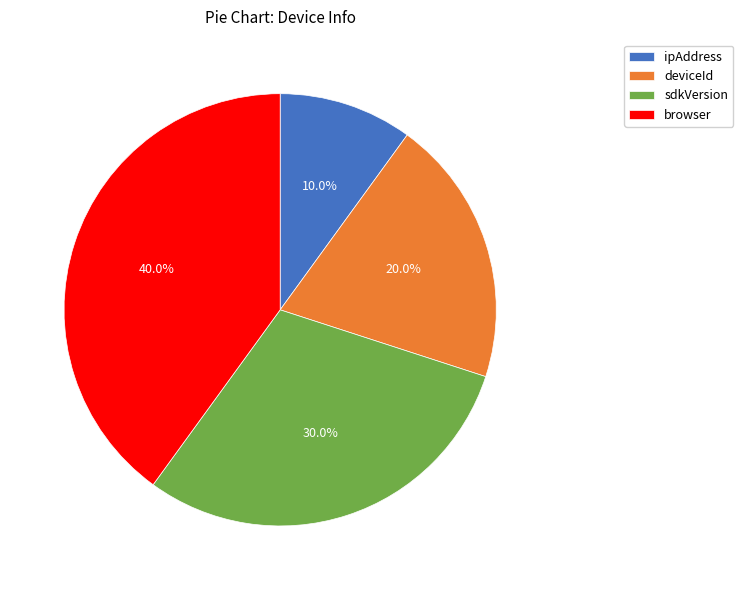

How much of the chart is everything except browser?

60.0%